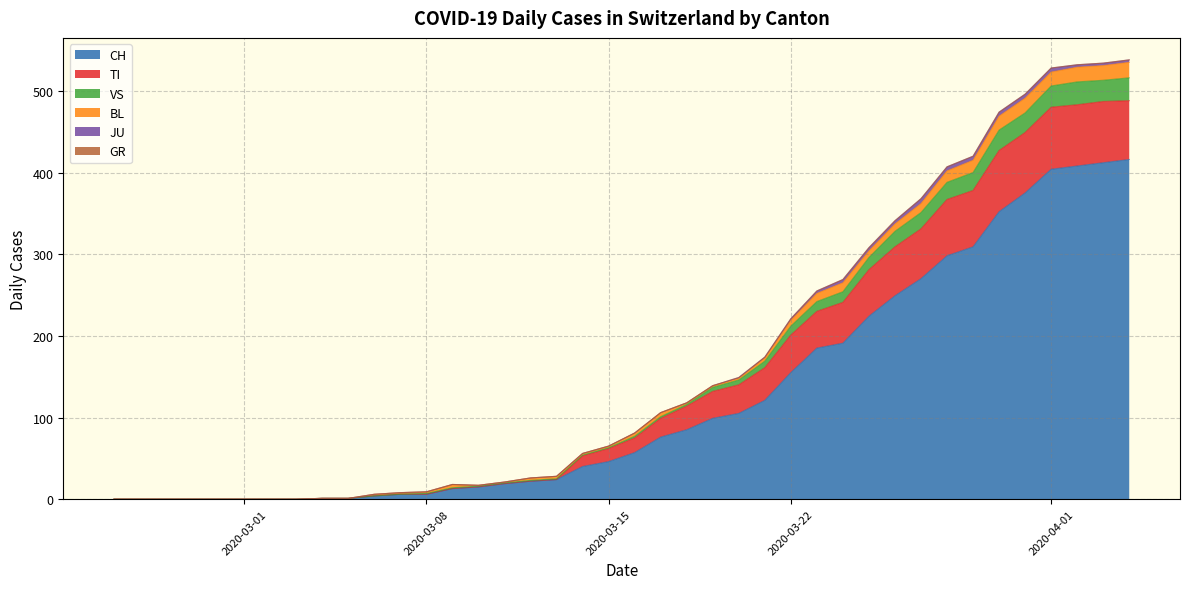

Does the chart display data point markers on the line(s)?

No